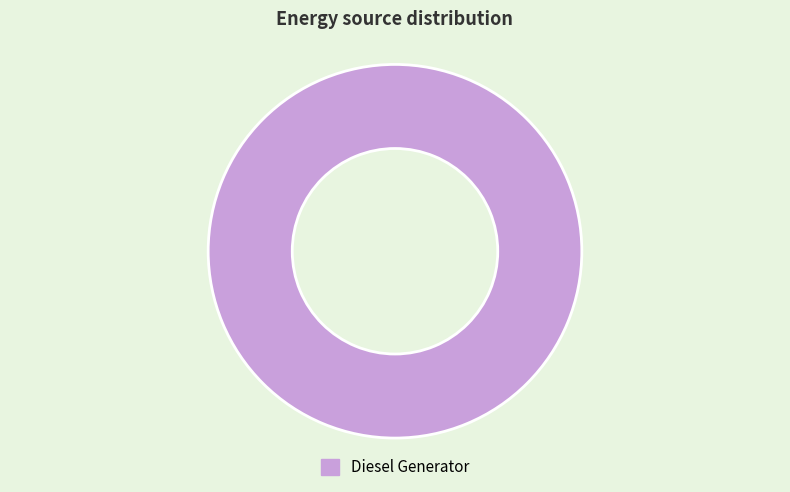

Rank the categories by value from highest to lowest.

Diesel Generator